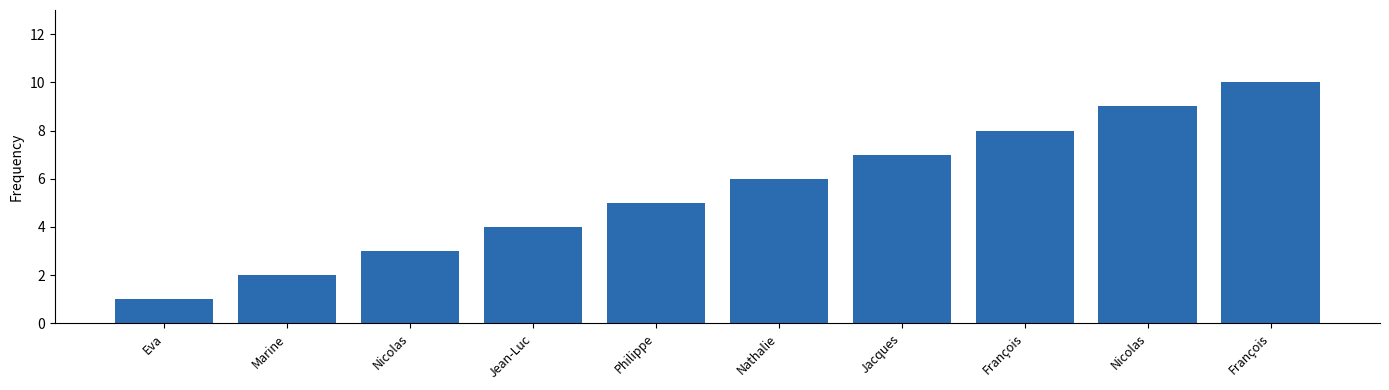

What is the value of the 7th bar from the left?

7